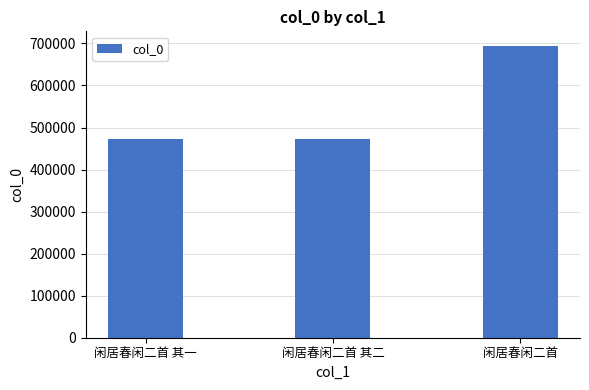

What position from the left is 闲居春闲二首?

3